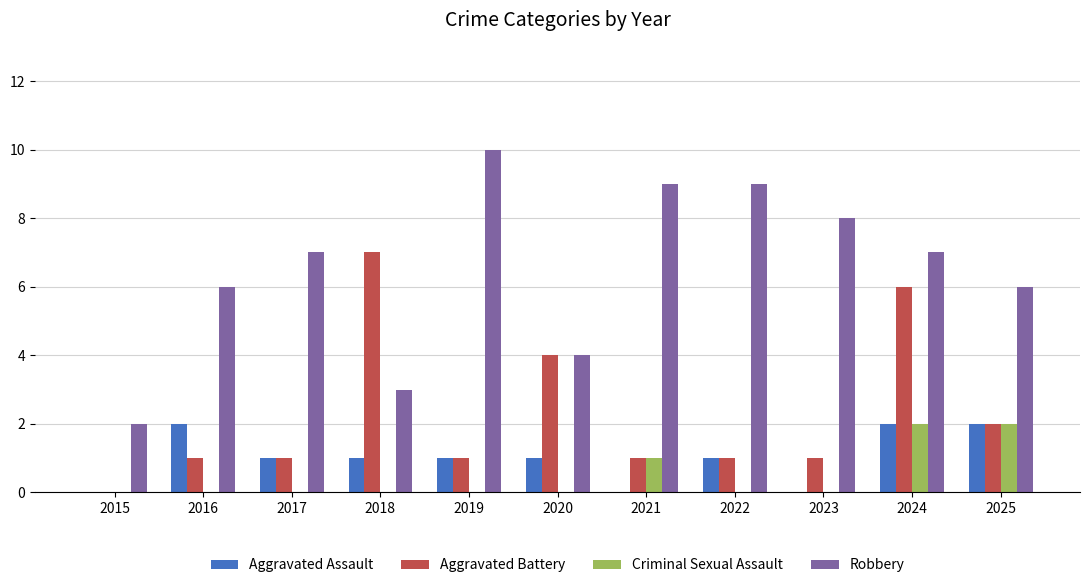

What is the sum of the Aggravated Battery values at 2020 and 2017?

5